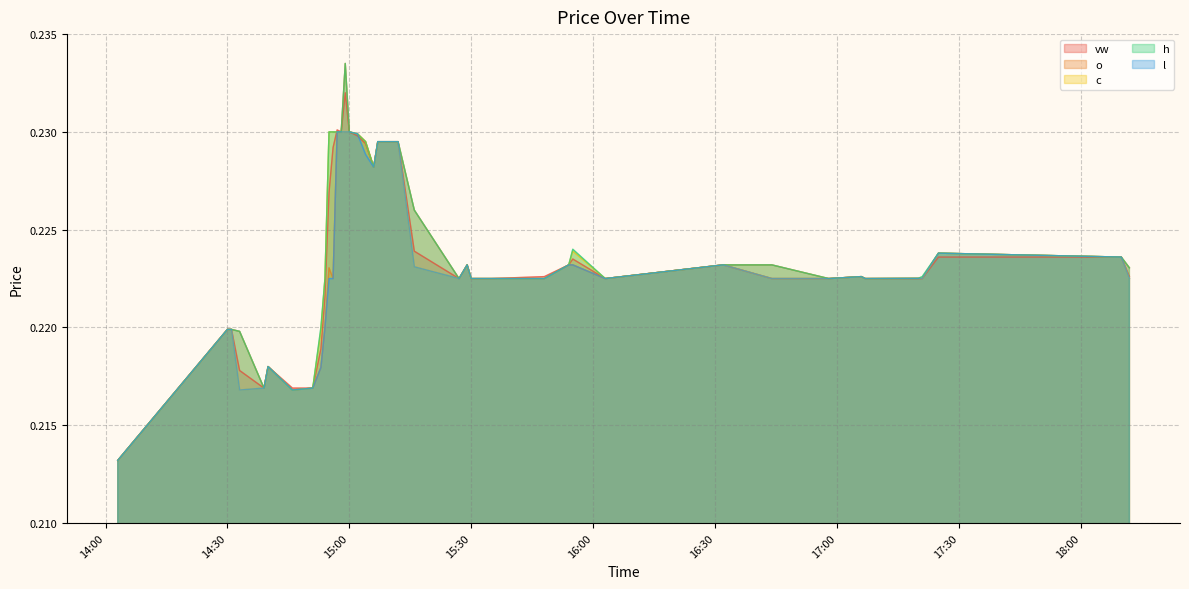

True or false: o and h cross at least once.

False